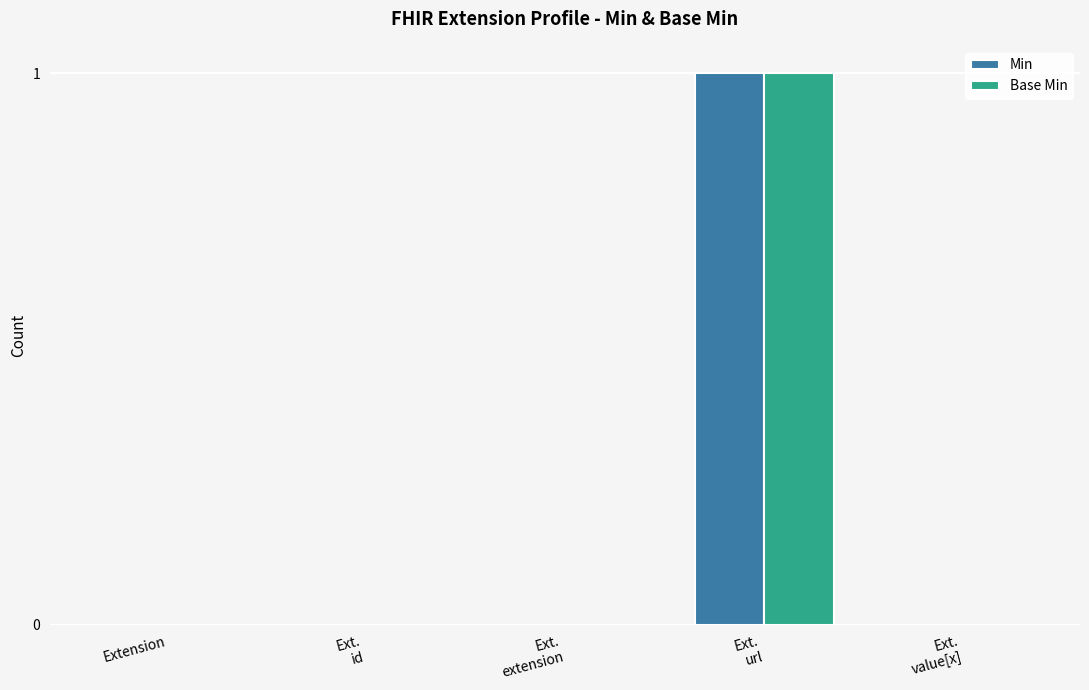

At which category is the sum across all series the highest?

Ext.
url